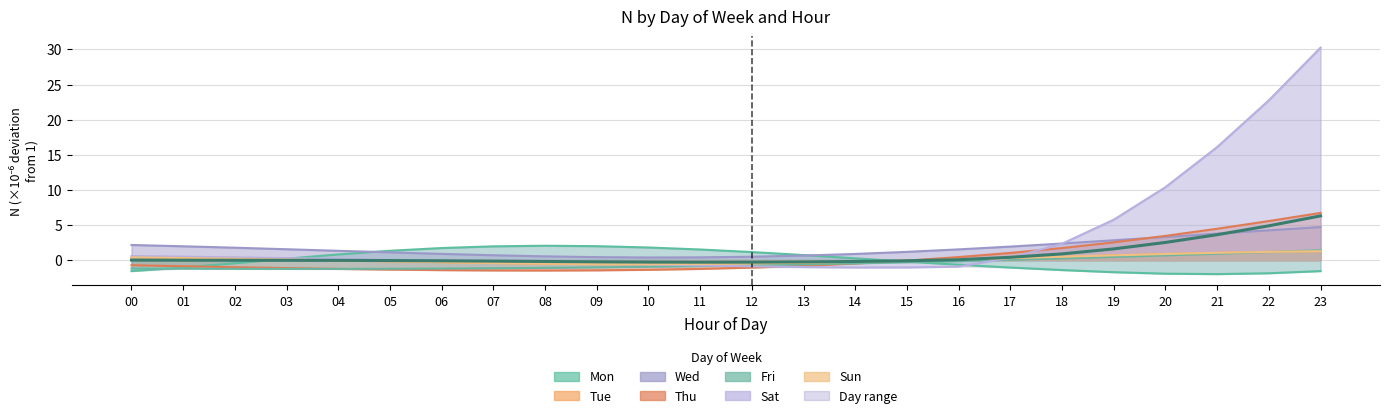

The chart shows a value of -0.0 at 02. True or false?

True